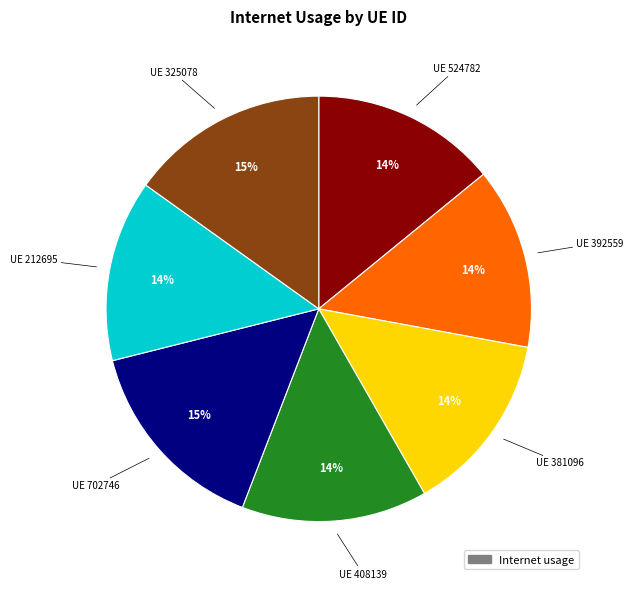

To the nearest percent, what is the average slice percentage?

14%